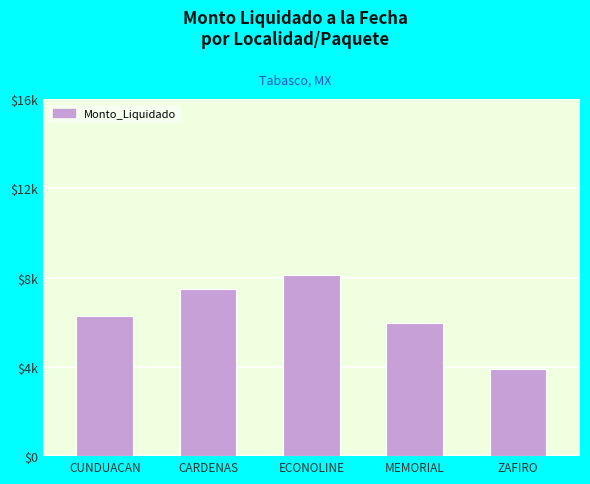

List the labels in order of value, largest first.

ECONOLINE, CARDENAS, CUNDUACAN, MEMORIAL, ZAFIRO